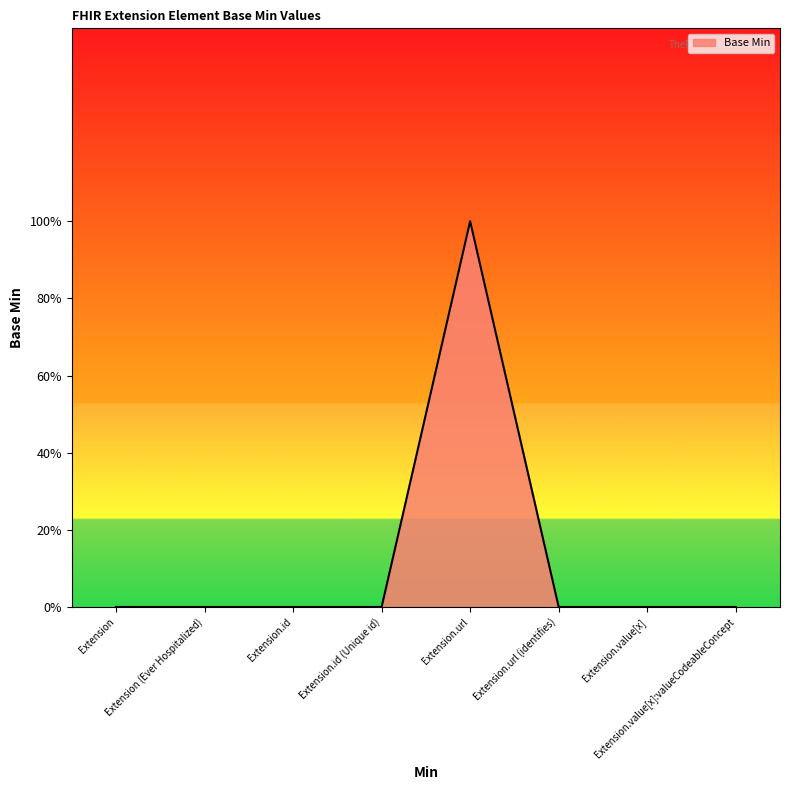

Does the chart display data point markers on the line(s)?

No